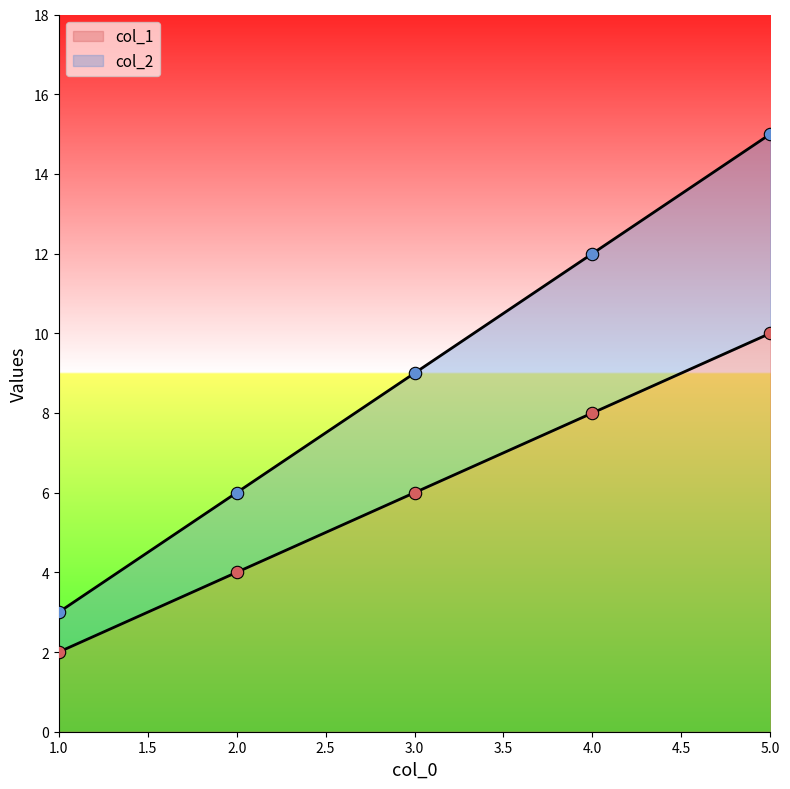

What are all the series names shown in the legend?

col_1, col_2